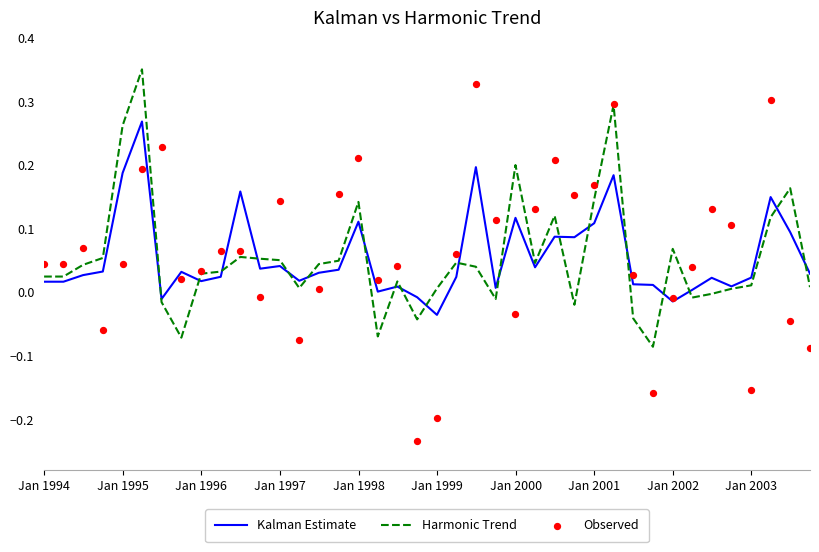

Which series reaches the maximum Y coordinate?

Harmonic Trend